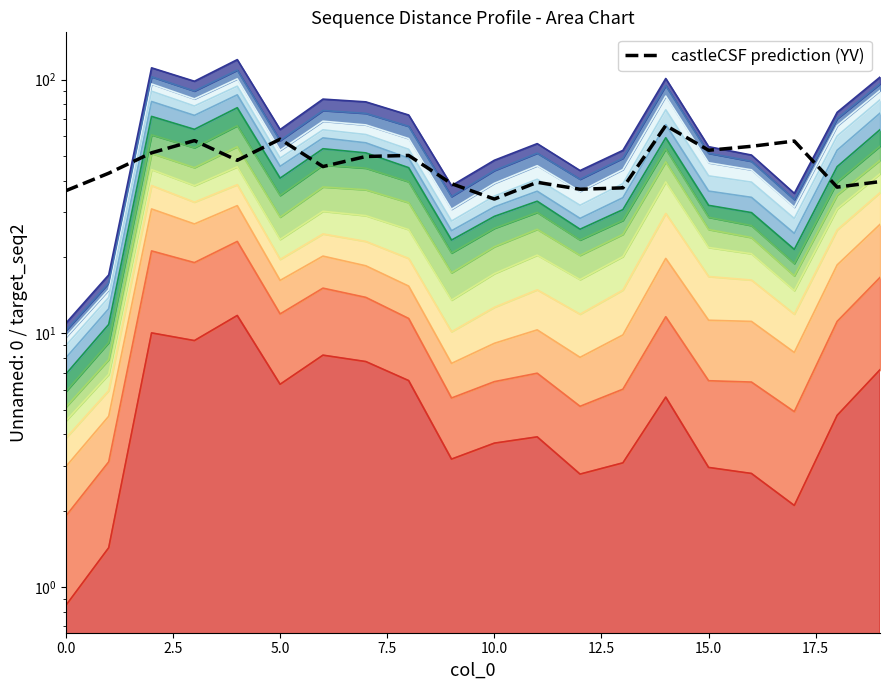

What is the value of the 1st point from the left?

36.5